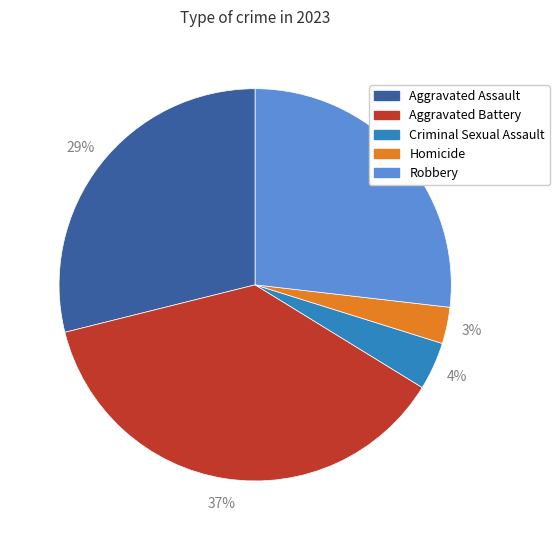

Which slice is the largest?

Aggravated Battery